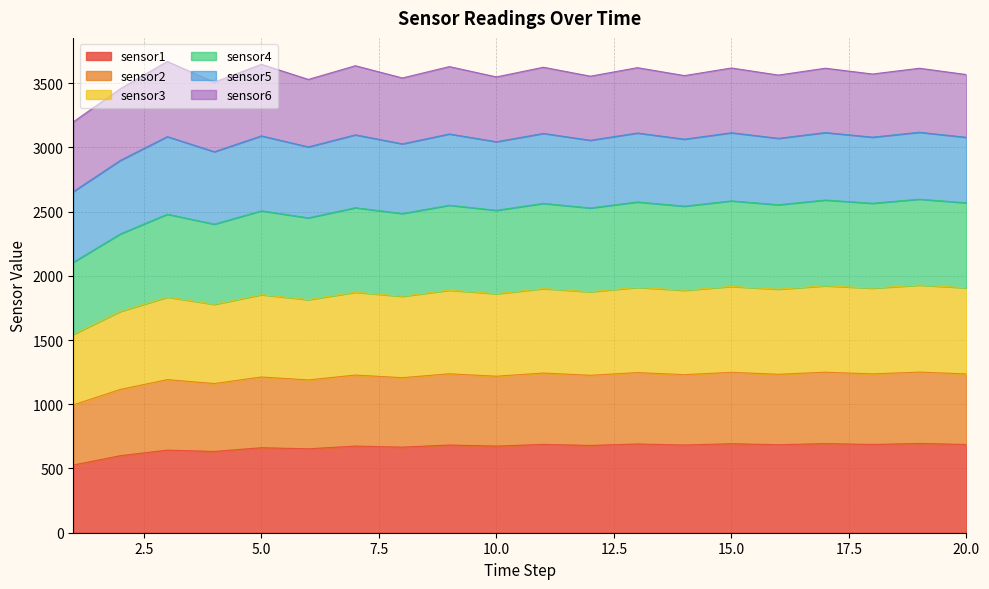

What is the lowest value of the sensor1 series?

526.8